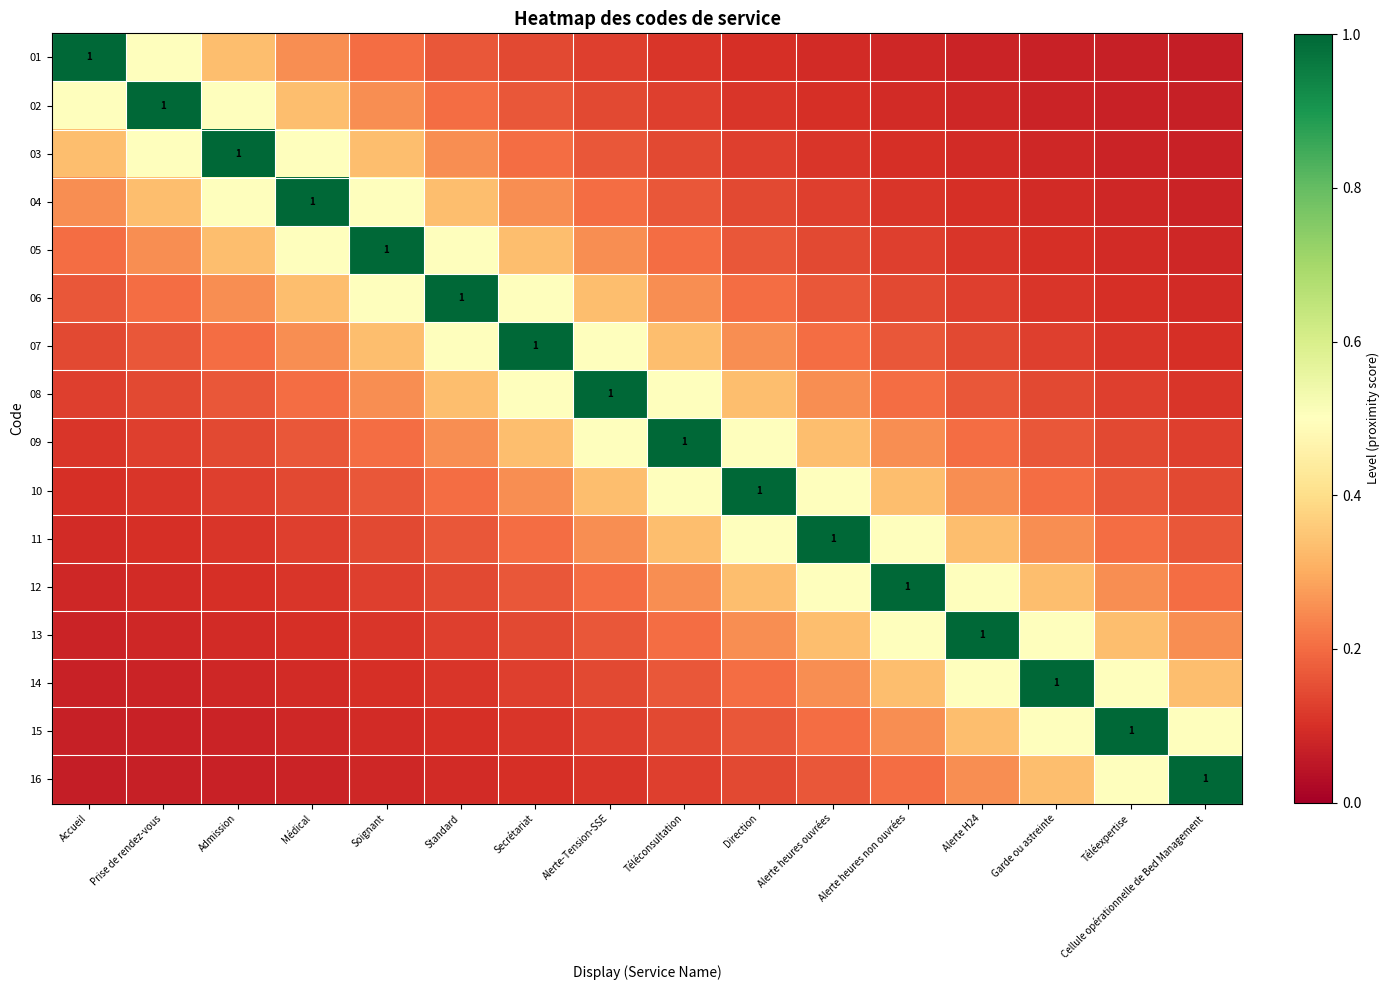

What is the difference between the 12 values at Téléexpertise and Standard?

0.1